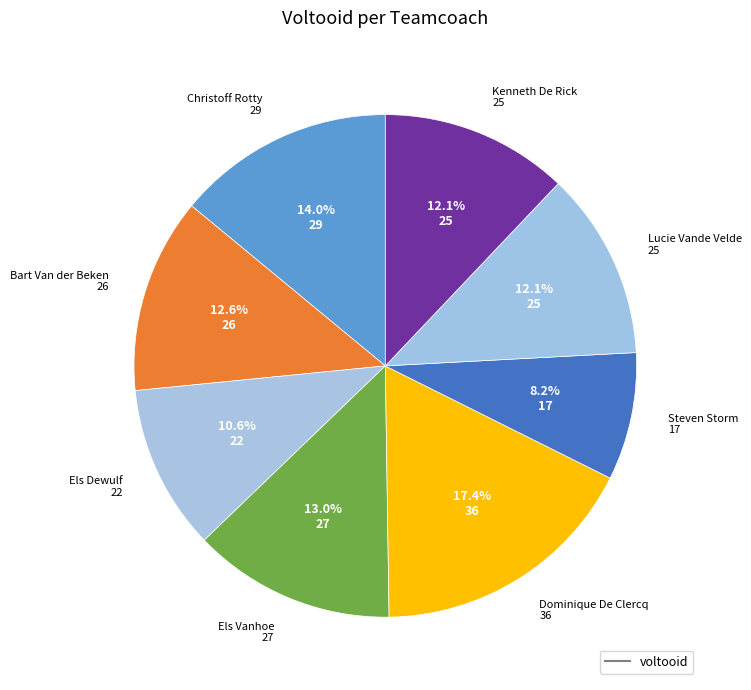

Count the number of slices in the pie.

8